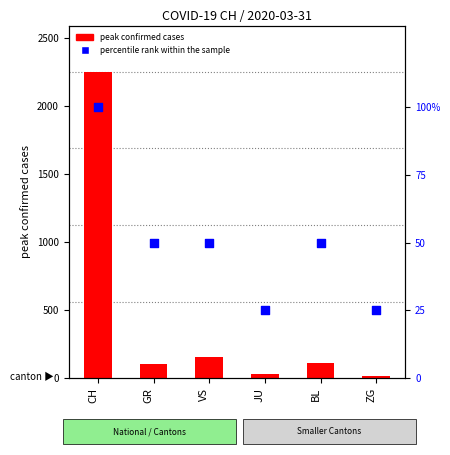

What is the total value across all series at JU?

54